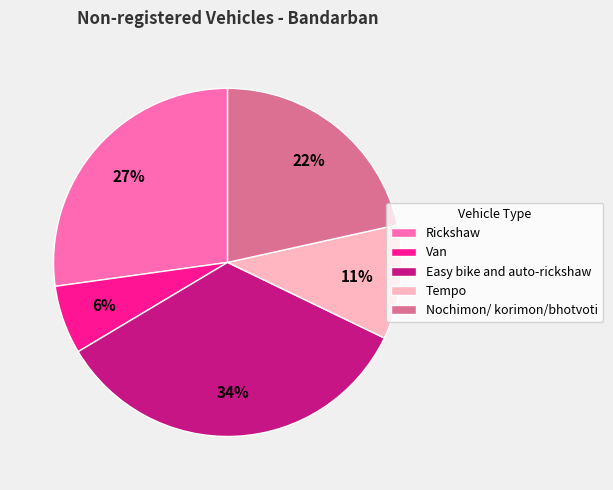

Is the sum of Easy bike and auto-rickshaw and Van greater than half?

No